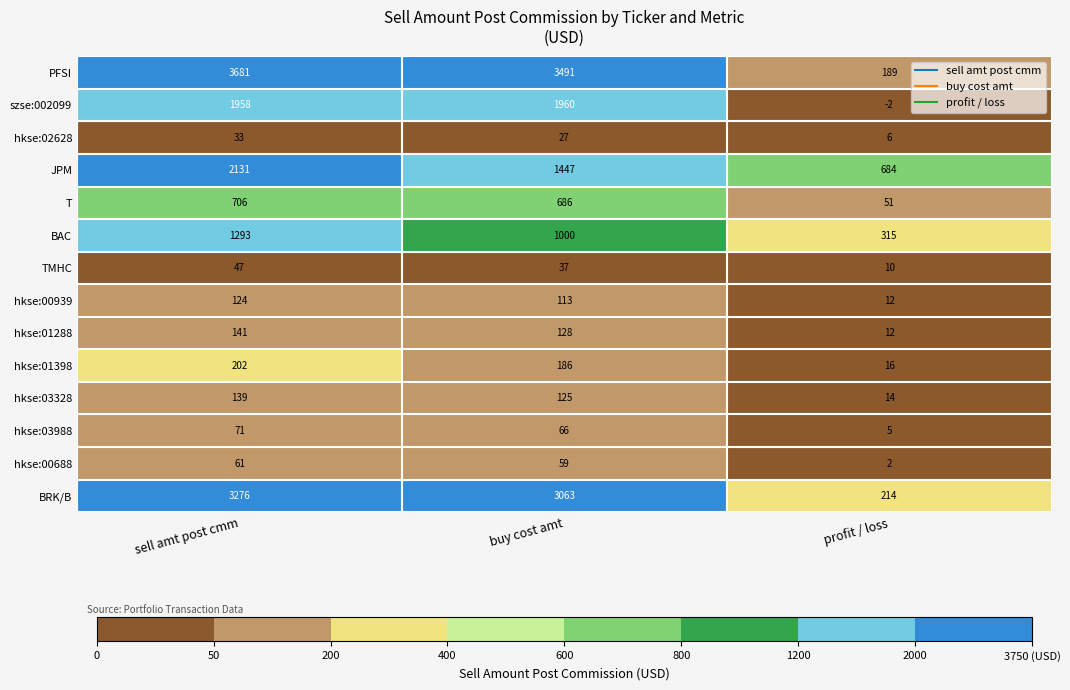

Where is T nearest to the value 378?

buy cost amt